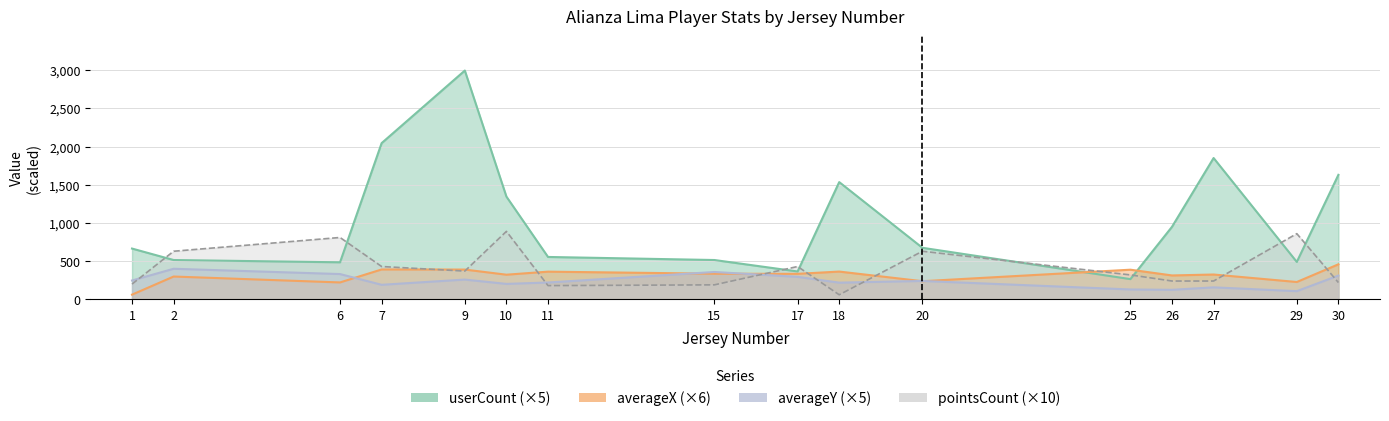

Where does the userCount series first go above 675?

7